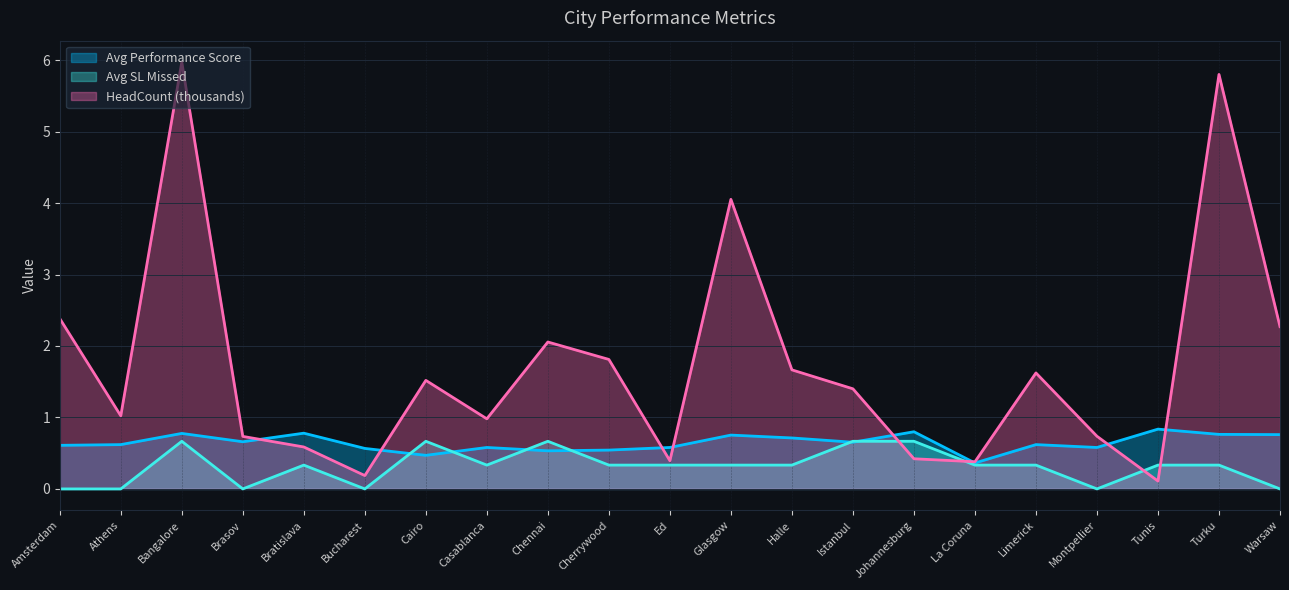

Count the number of categories in the chart.

21